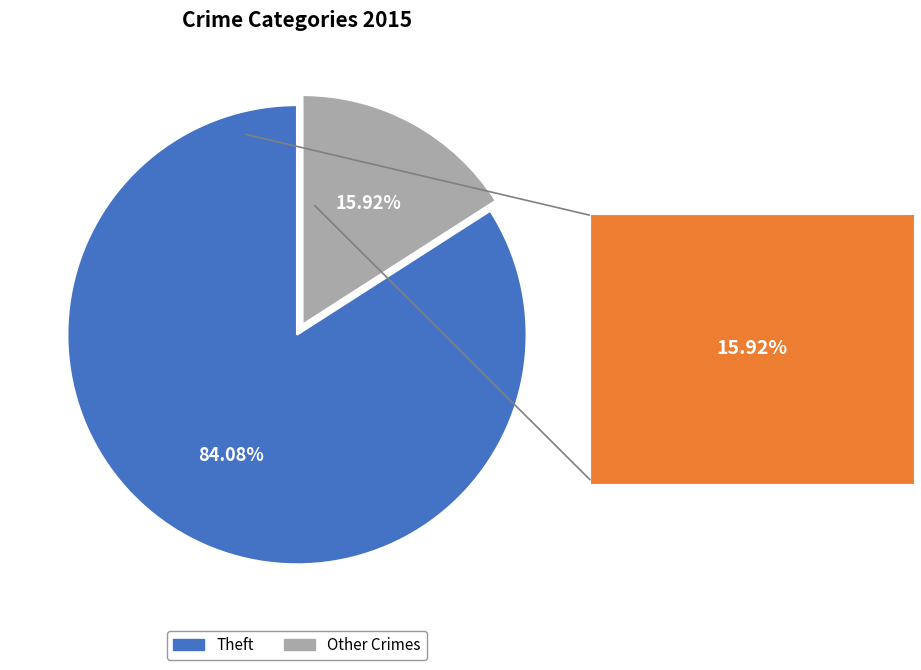

Does any single category account for the majority?

Yes